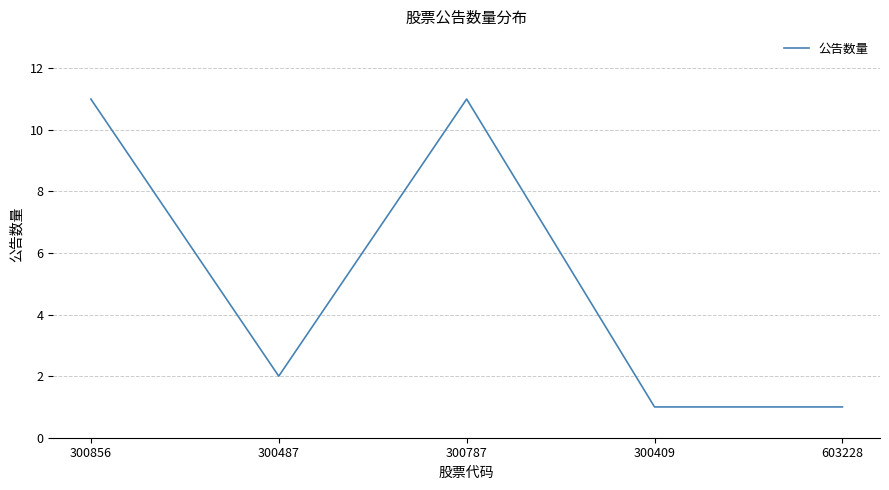

What is the difference between the maximum and minimum values?

10